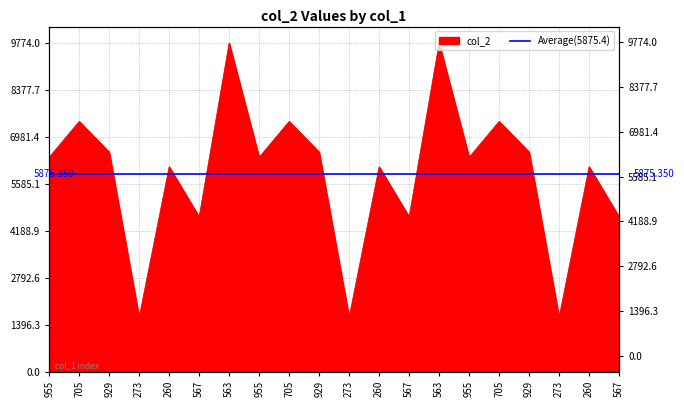

At which category does the chart reach its peak across all series?

563